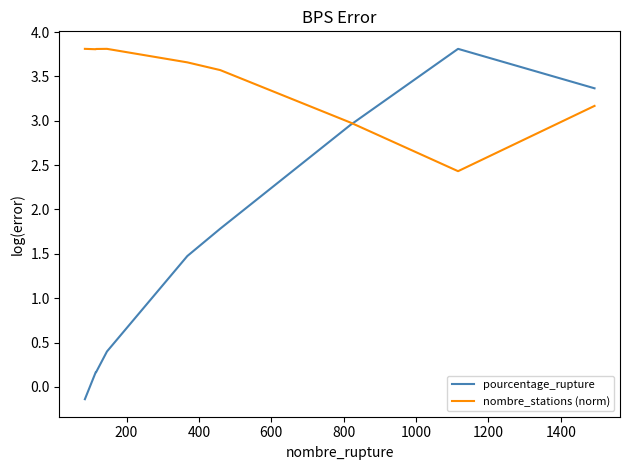

List the series in order of their overall mean, highest first.

nombre_stations (norm), pourcentage_rupture